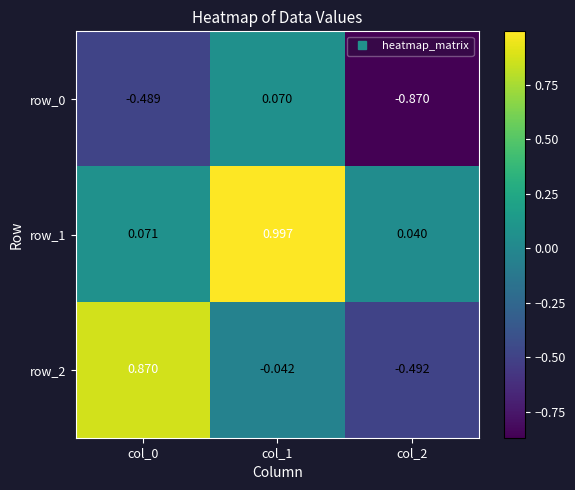

At which category is the sum across all series the highest?

col_1